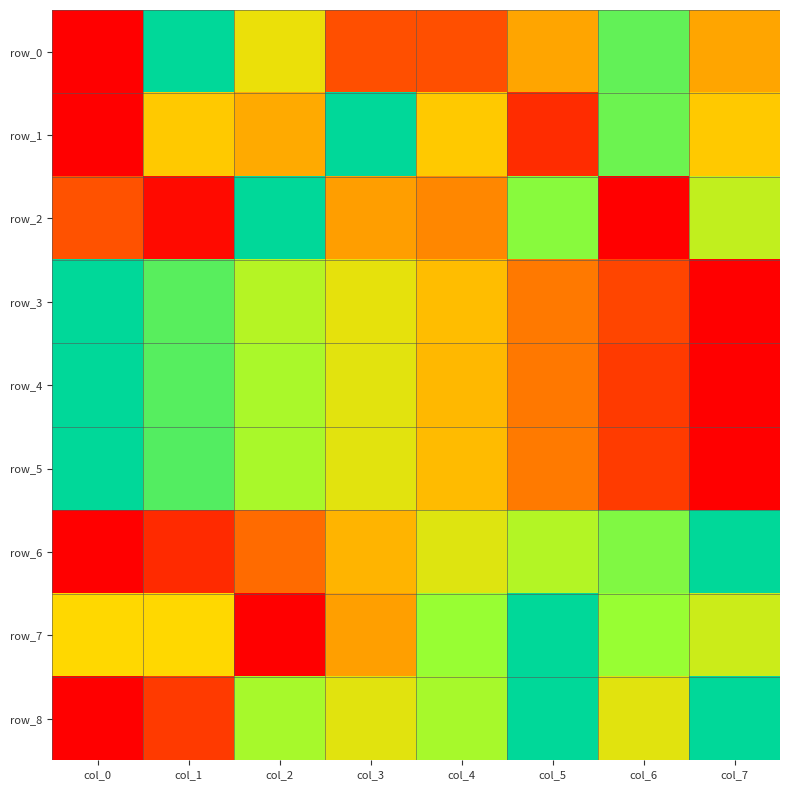

Is it true that row_8 equals 1.0 at col_3?

False